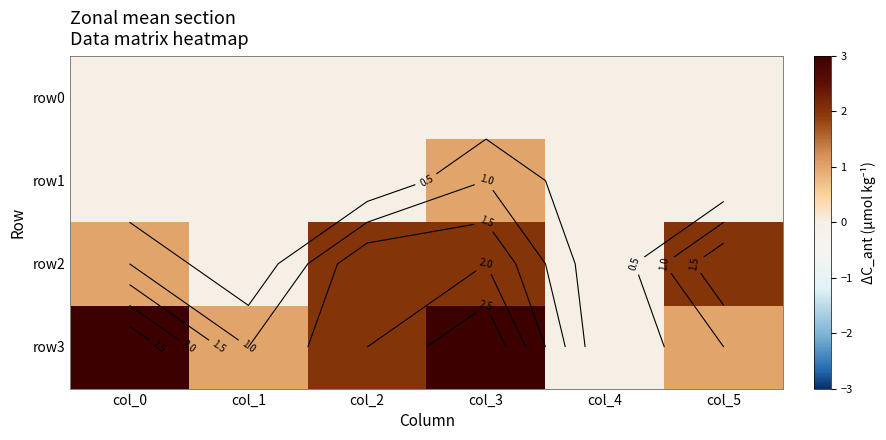

What is the maximum value shown in the chart?

3